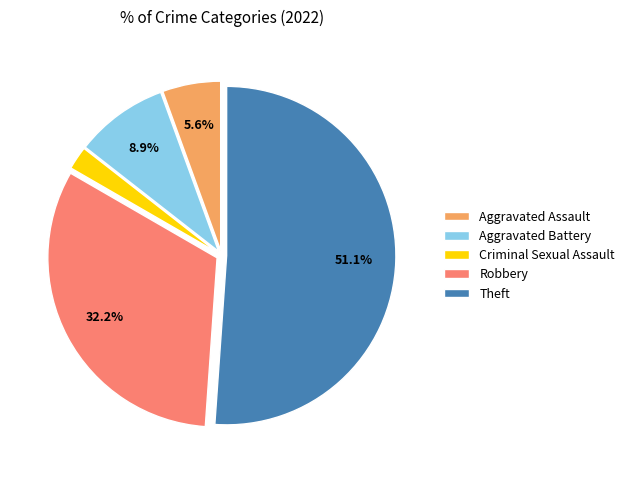

To the nearest percent, what percentage of the pie is Theft?

51%